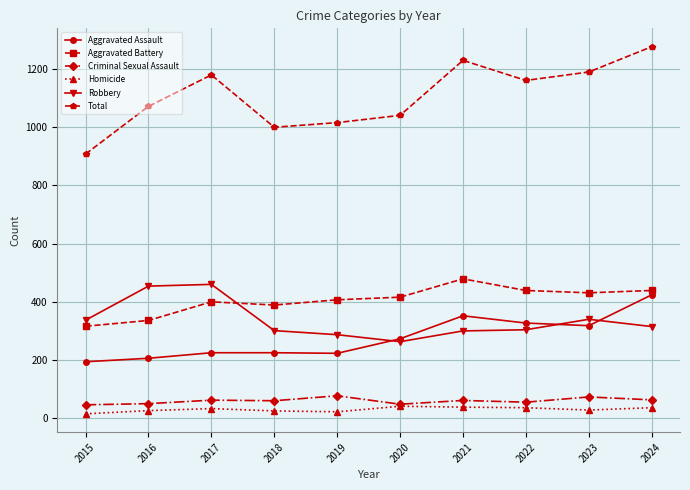

How many series are shown in this chart?

6